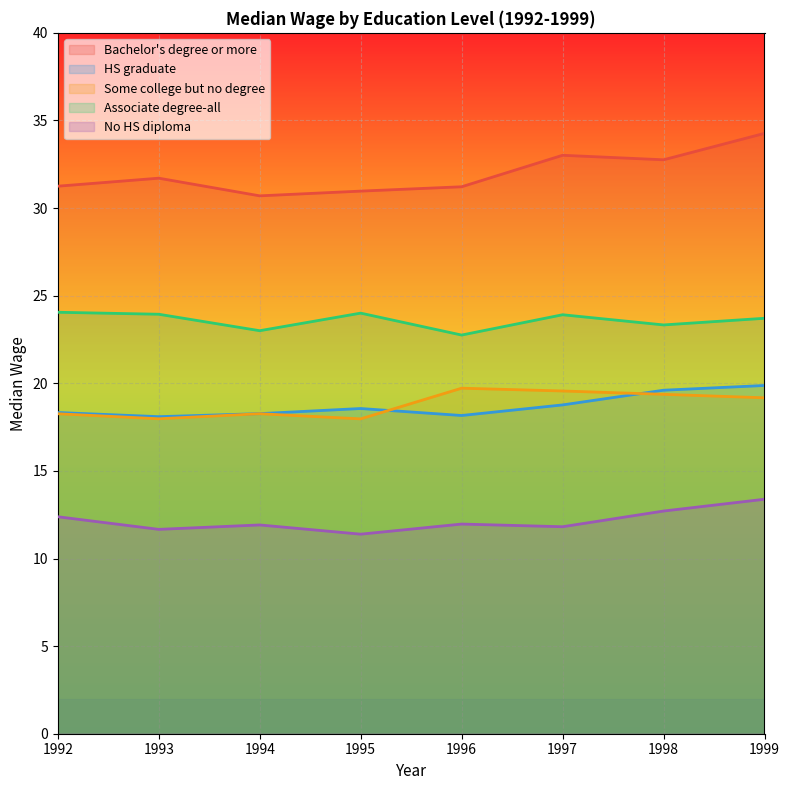

How many lines are shown in the chart?

5